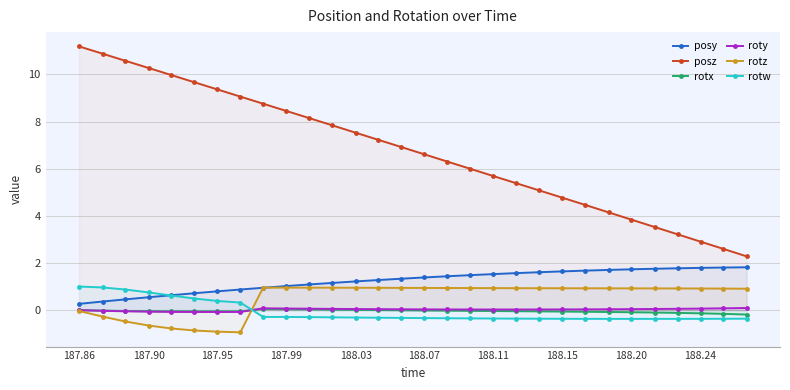

Rank the series by their maximum value, from highest to lowest.

posz, posy, rotw, rotz, roty, rotx